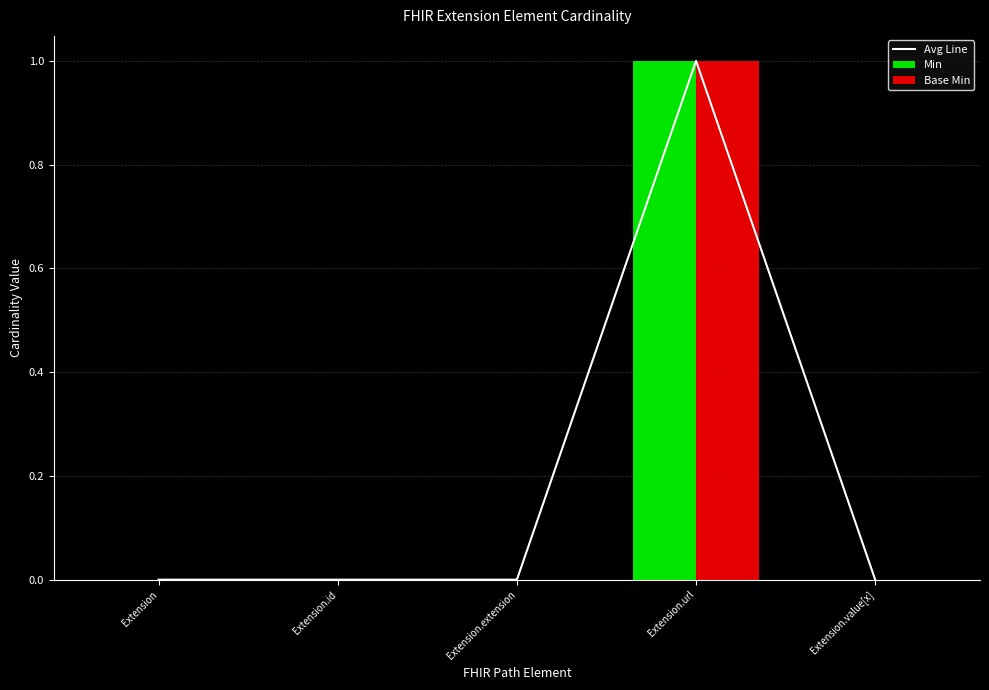

Which series has the largest range (max minus min)?

Avg Line